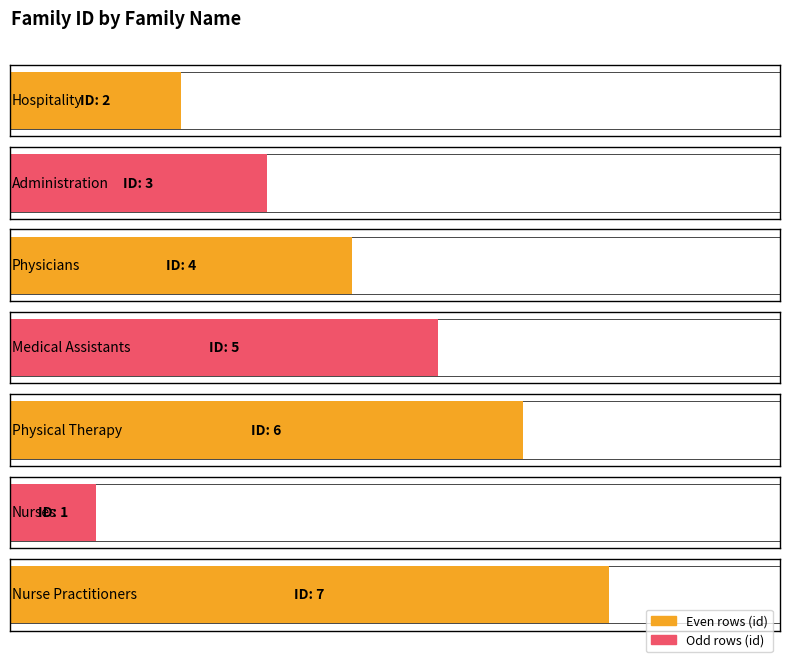

True or false: the data shows 0 at Nurses.

False